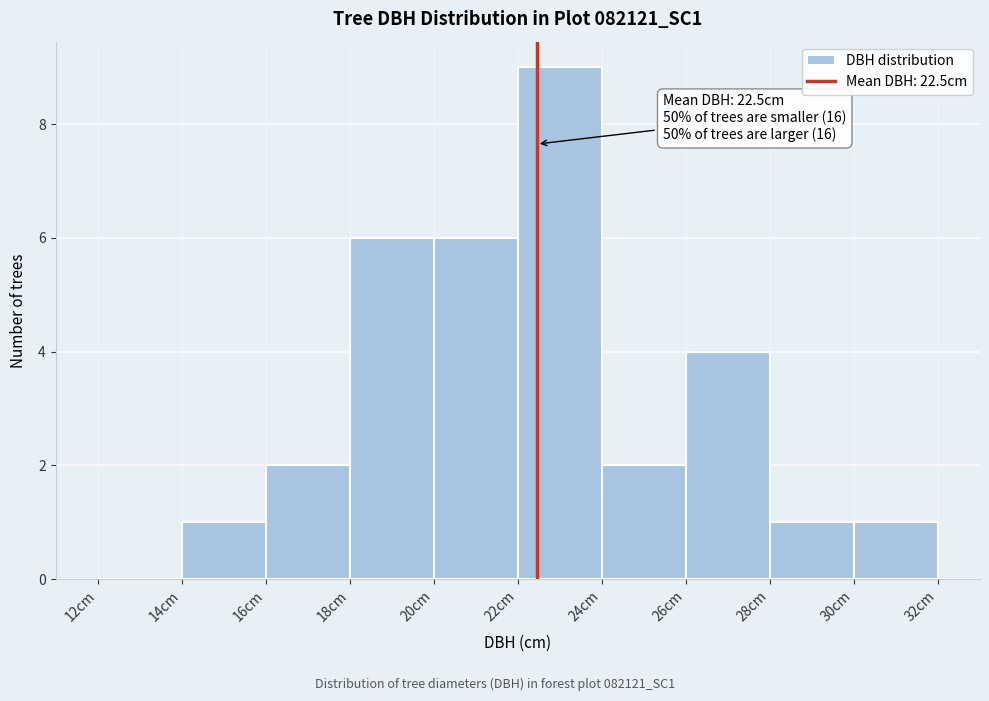

Which range on the x-axis has the tallest bar?

22 to 24